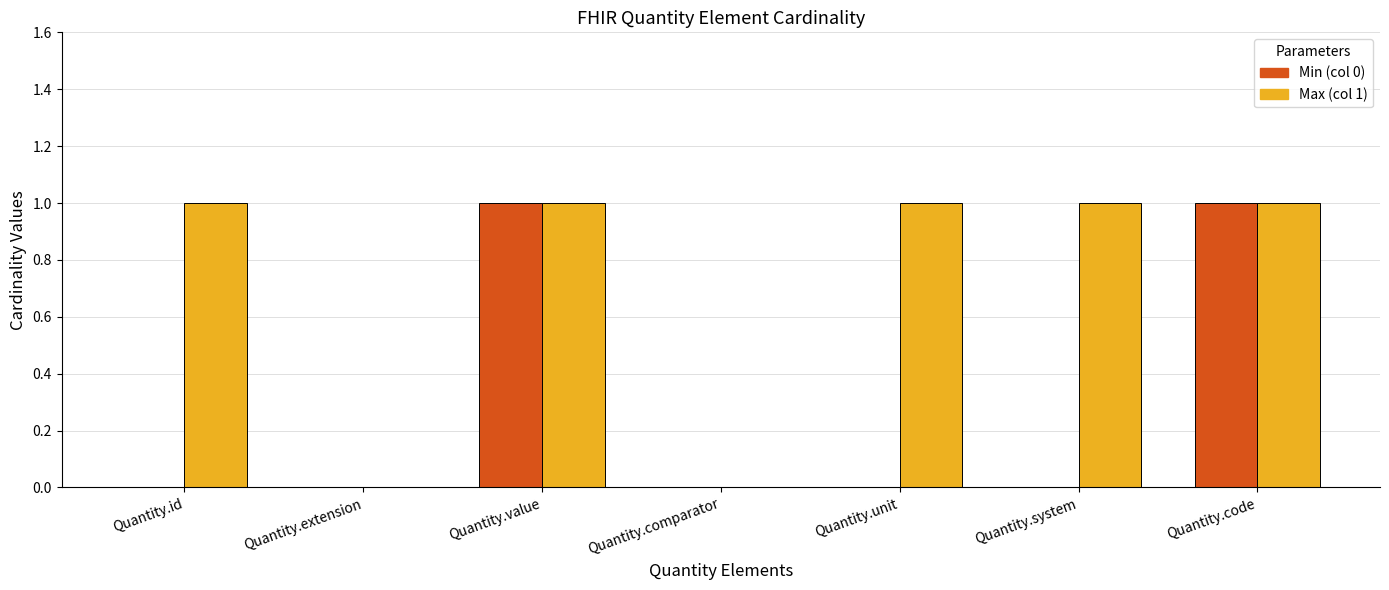

Which series changed the most between Quantity.extension and Quantity.unit?

Max (col 1)